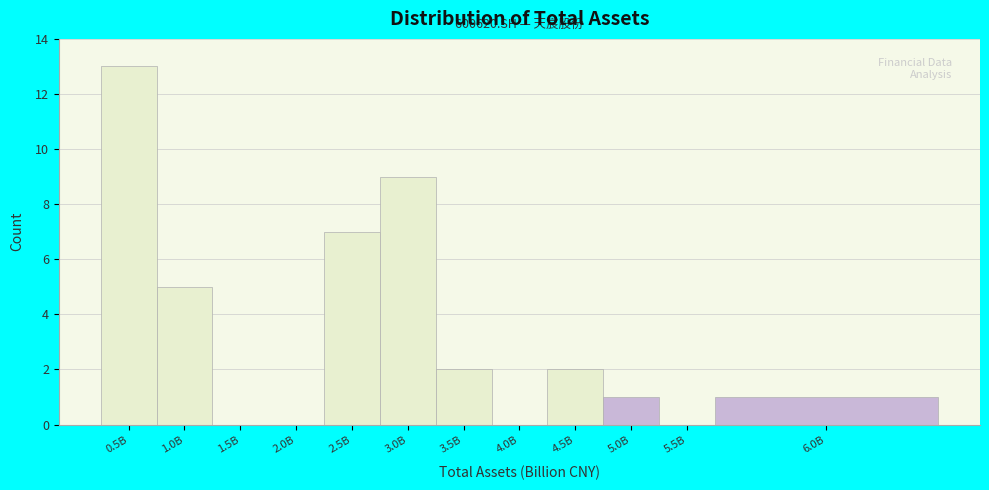

Reading right to left, transcribe all the data shown in this chart.

6.0B=1	5.5B=0	5.0B=1	4.5B=2	4.0B=0	3.5B=2	3.0B=9	2.5B=7	2.0B=0	1.5B=0	1.0B=5	0.5B=13